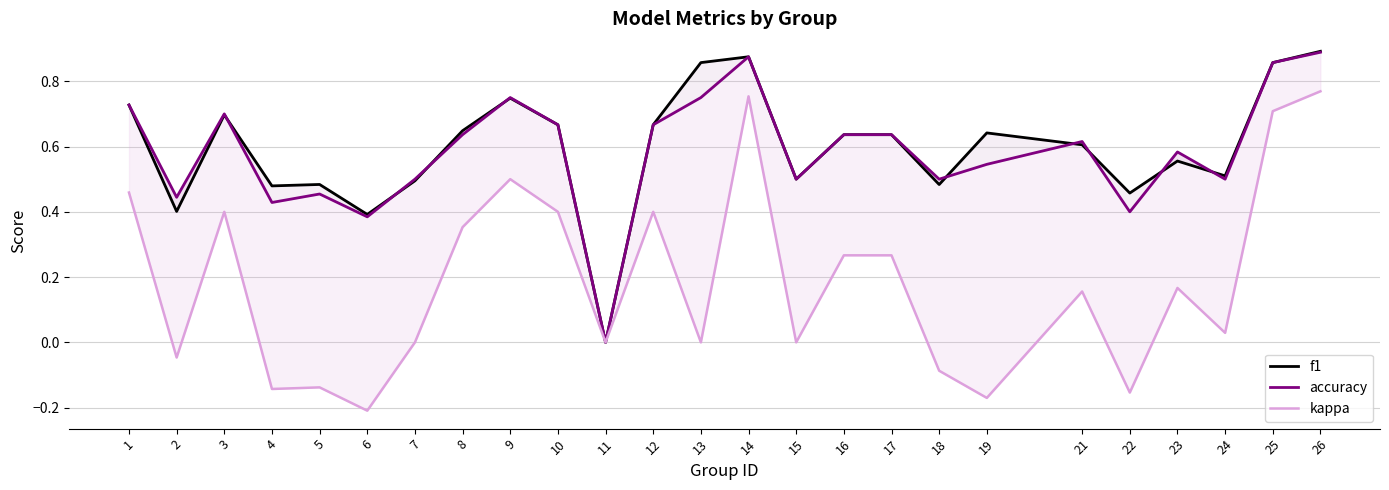

Reading right to left, what are all the values shown in this chart?

f1: 26=0.9	25=0.9	24=0.5	23=0.6	22=0.5	21=0.6	19=0.6	18=0.5	17=0.6	16=0.6	15=0.5	14=0.9	13=0.9	12=0.7	11=0.0	10=0.7	9=0.7	8=0.6	7=0.5	6=0.4	5=0.5	4=0.5	3=0.7	2=0.4	1=0.7
accuracy: 26=0.9	25=0.9	24=0.5	23=0.6	22=0.4	21=0.6	19=0.5	18=0.5	17=0.6	16=0.6	15=0.5	14=0.9	13=0.8	12=0.7	11=0.0	10=0.7	9=0.8	8=0.6	7=0.5	6=0.4	5=0.5	4=0.4	3=0.7	2=0.4	1=0.7
kappa: 26=0.8	25=0.7	24=0.0	23=0.2	22=-0.2	21=0.2	19=-0.2	18=-0.1	17=0.3	16=0.3	15=0.0	14=0.8	13=0.0	12=0.4	11=0.0	10=0.4	9=0.5	8=0.4	7=0.0	6=-0.2	5=-0.1	4=-0.1	3=0.4	2=-0.0	1=0.5